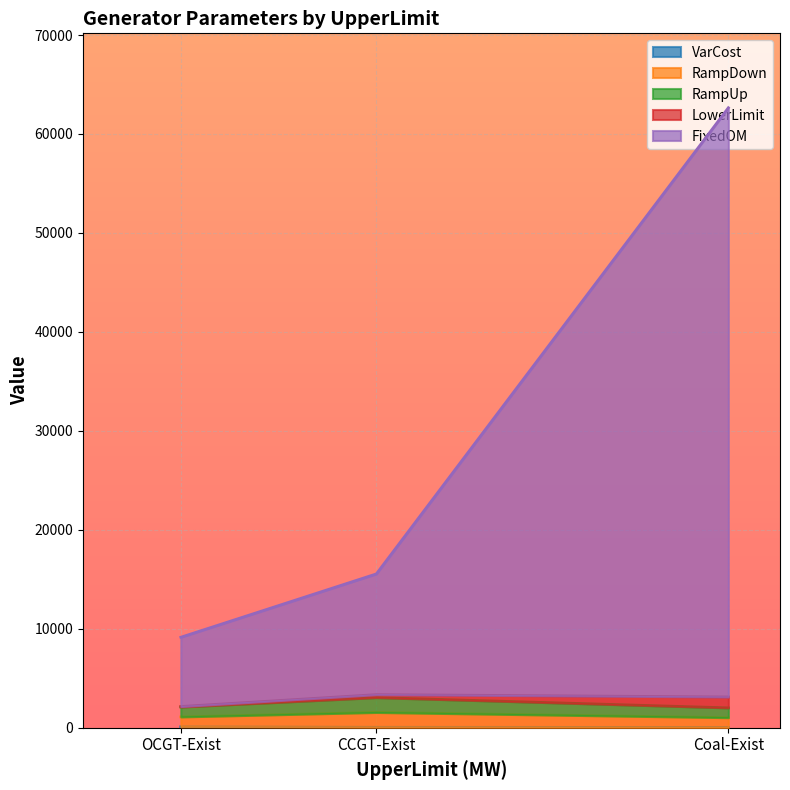

The value of RampUp at Coal-Exist is 700.2. True or false?

False